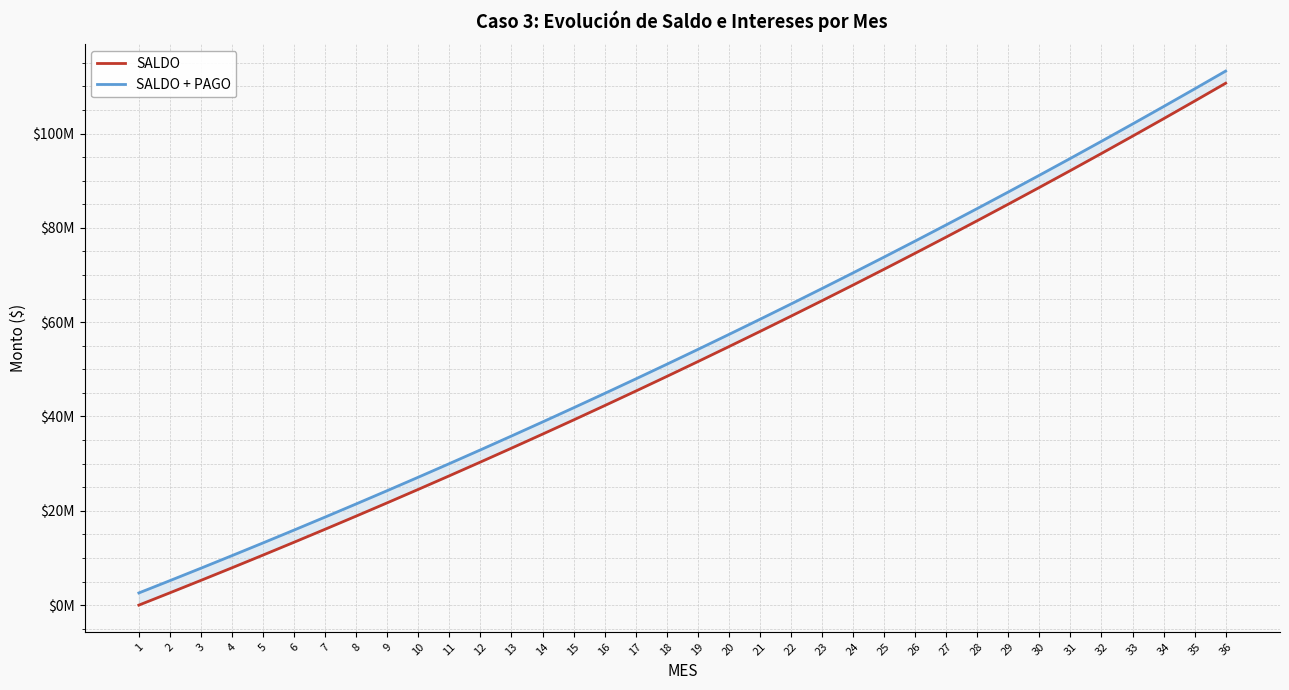

What is the sum of all SALDO values?

1868798240.0